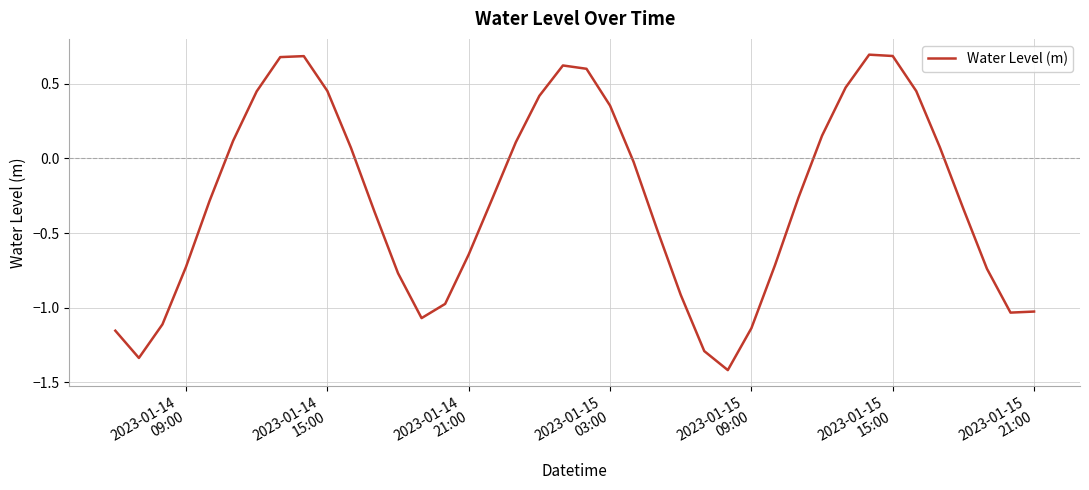

How many lines are shown in the chart?

1